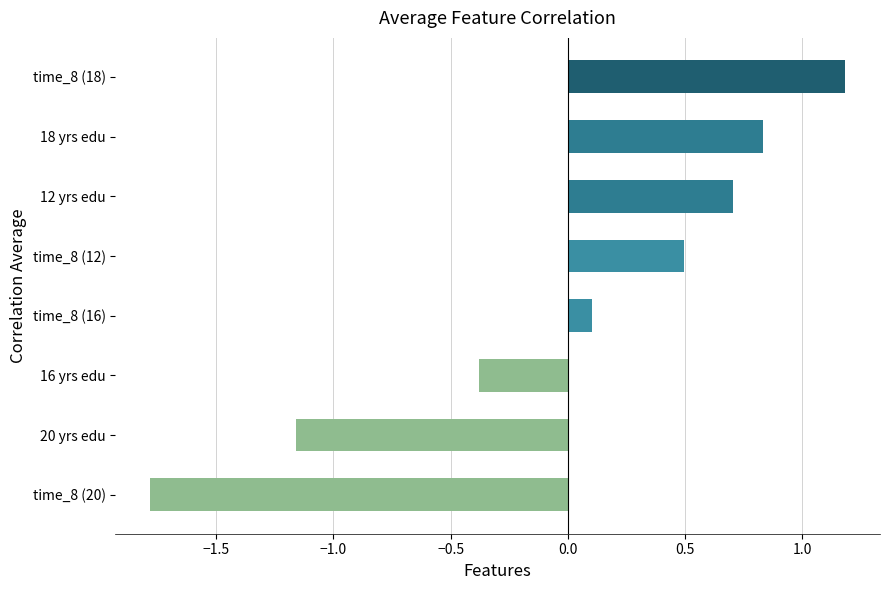

What is the smallest value displayed?

-1.8